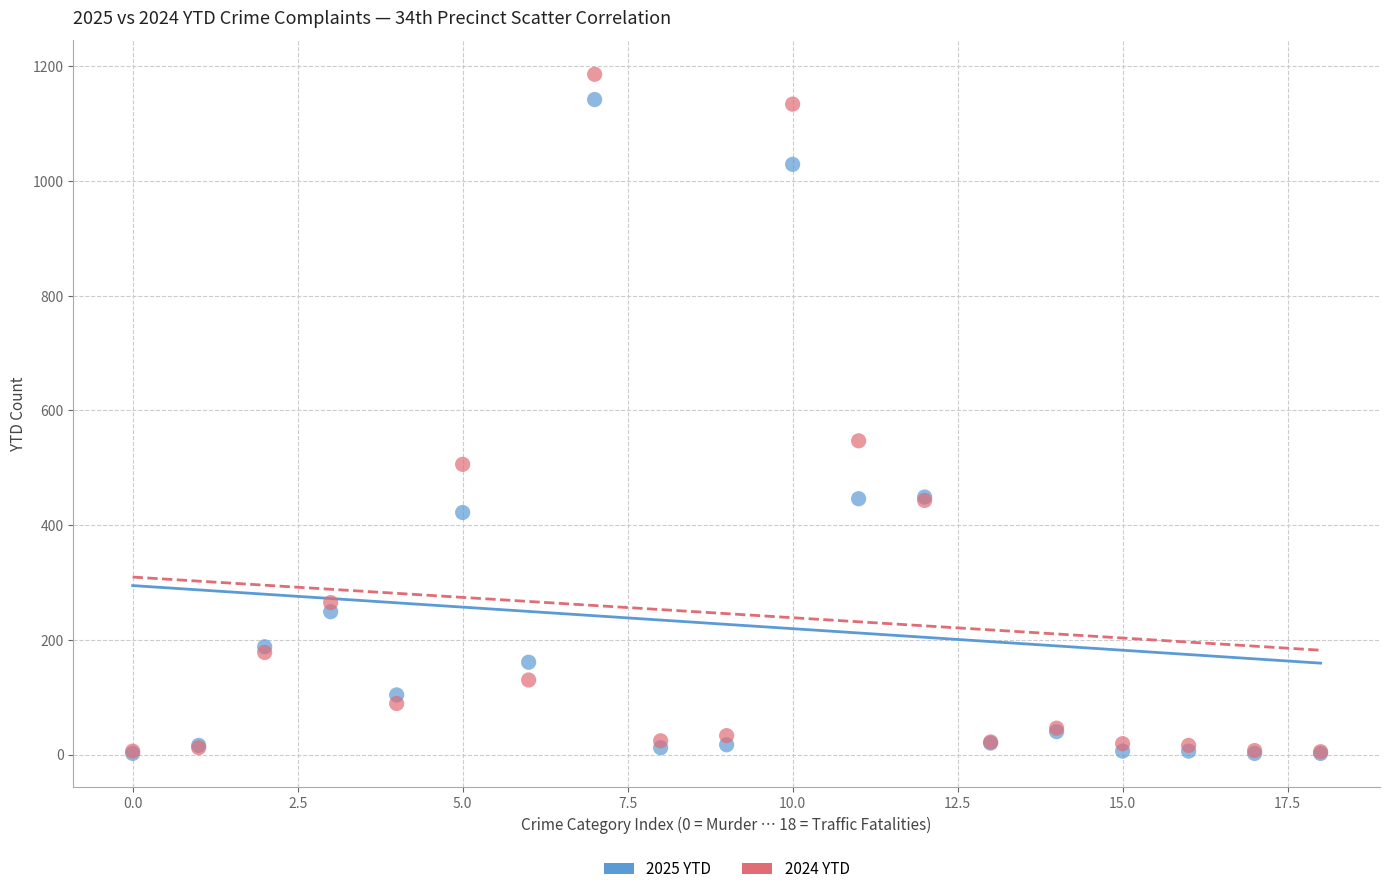

In the 2025 YTD series, what Y value is closest to 572?

449